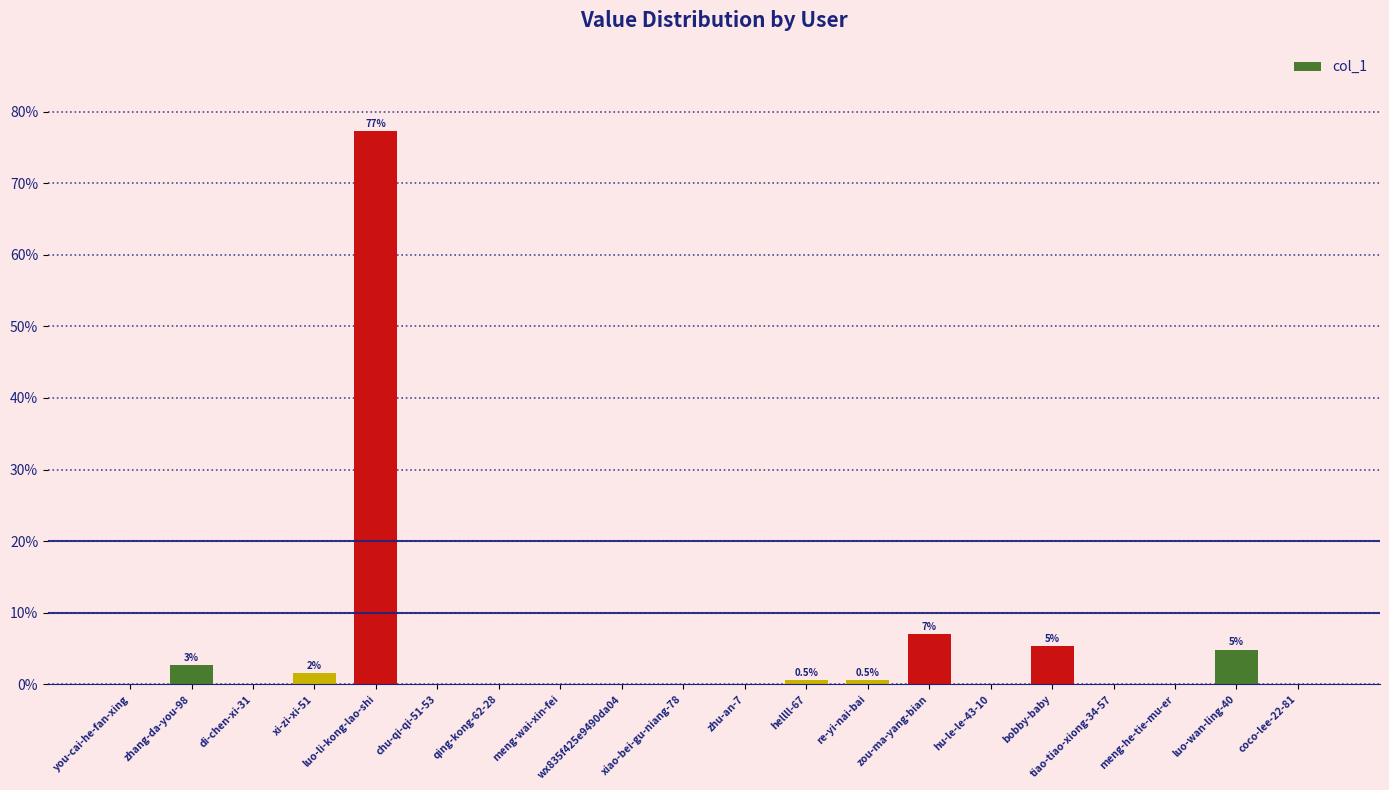

Reading left to right, transcribe all the data shown in this chart.

0.0	2.7	0.0	1.6	77.3	0.0	0.0	0.0	0.0	0.0	0.0	0.5	0.5	7.0	0.0	5.4	0.0	0.0	4.9	0.0